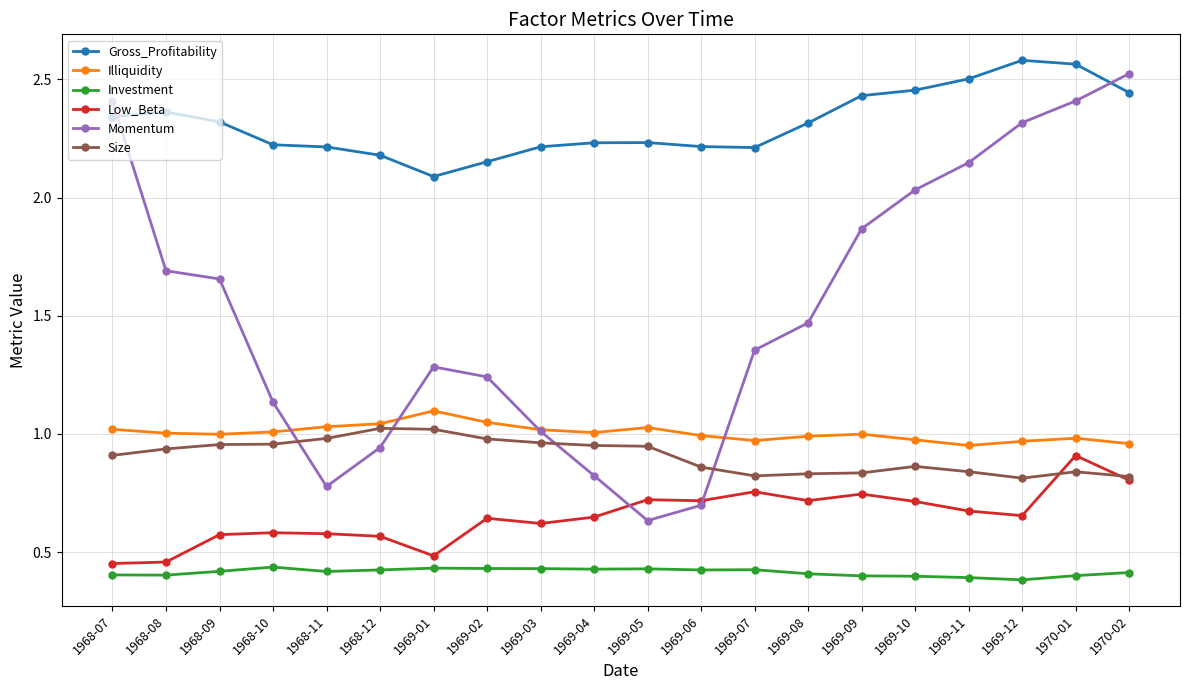

Where is Gross_Profitability nearest to the value 2?

1969-01